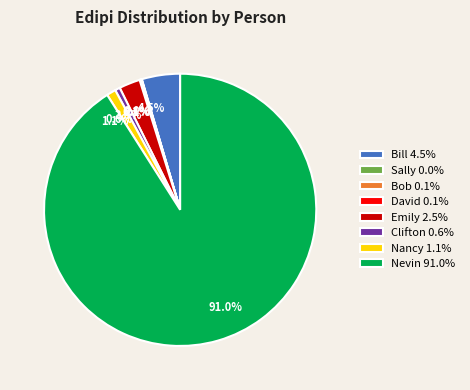

The Nevin slice represents 91% of the pie. True or false?

True